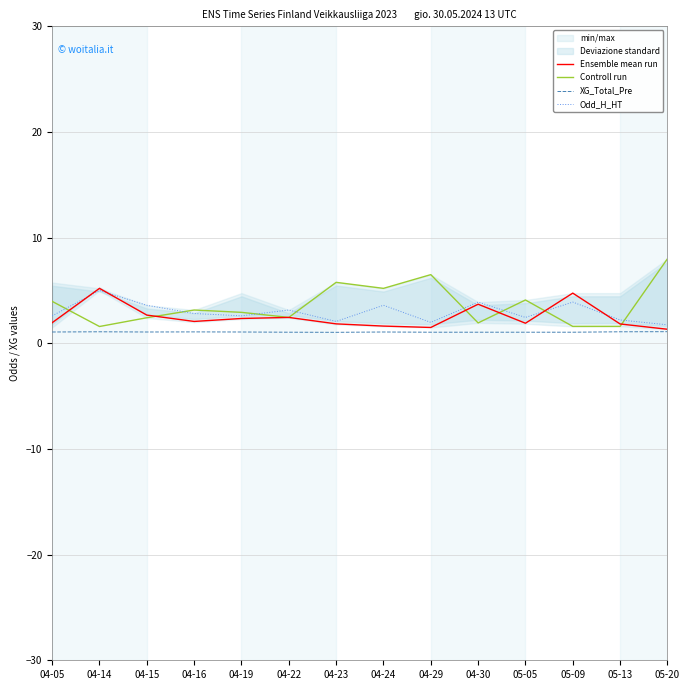

How many data points in Odd_H_HT are less than 2?

2